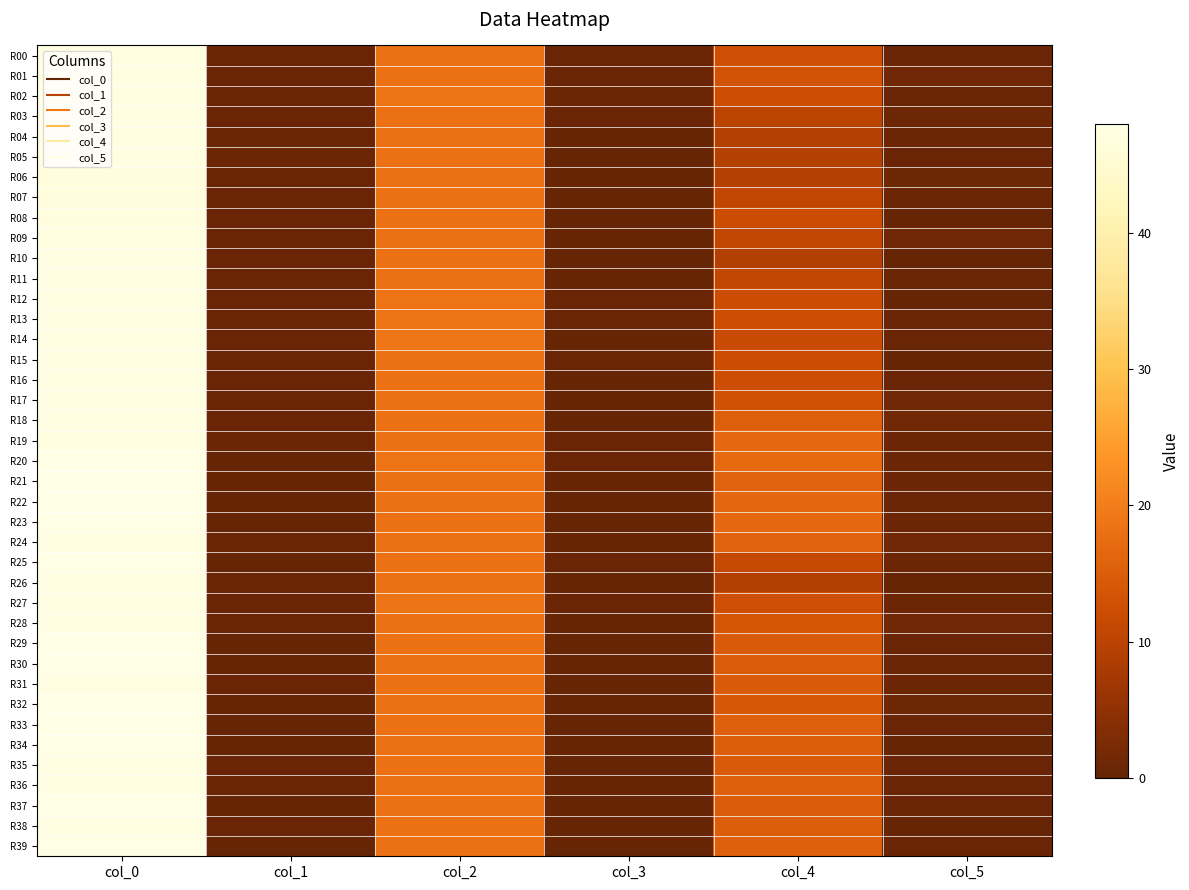

Count the number of data series in this chart.

40